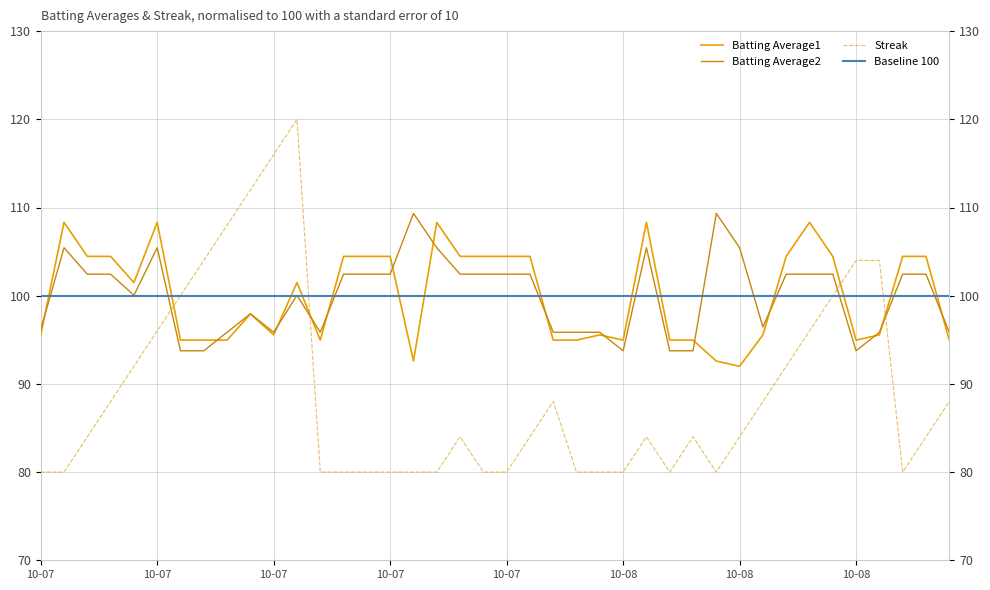

Reading right to left, what are all the values shown in this chart?

Batting Average1: 95.0	104.5	104.5	95.6	95.0	104.5	108.3	104.5	95.6	92.0	92.6	95.0	95.0	108.3	95.0	95.6	95.0	95.0	104.5	104.5	104.5	104.5	108.3	92.6	104.5	104.5	104.5	95.0	101.5	95.6	97.9	95.0	95.0	95.0	108.3	101.5	104.5	104.5	108.3	95.6
Batting Average2: 95.9	102.4	102.4	95.9	93.8	102.4	102.4	102.4	96.5	105.4	109.3	93.8	93.8	105.4	93.8	95.9	95.9	95.9	102.4	102.4	102.4	102.4	105.4	109.3	102.4	102.4	102.4	95.9	100.0	95.9	97.9	95.9	93.8	93.8	105.4	100.0	102.4	102.4	105.4	96.2
Streak: 88.0	84.0	80.0	104.0	104.0	100.0	96.0	92.0	88.0	84.0	80.0	84.0	80.0	84.0	80.0	80.0	80.0	88.0	84.0	80.0	80.0	84.0	80.0	80.0	80.0	80.0	80.0	80.0	120.0	116.0	112.0	108.0	104.0	100.0	96.0	92.0	88.0	84.0	80.0	80.0